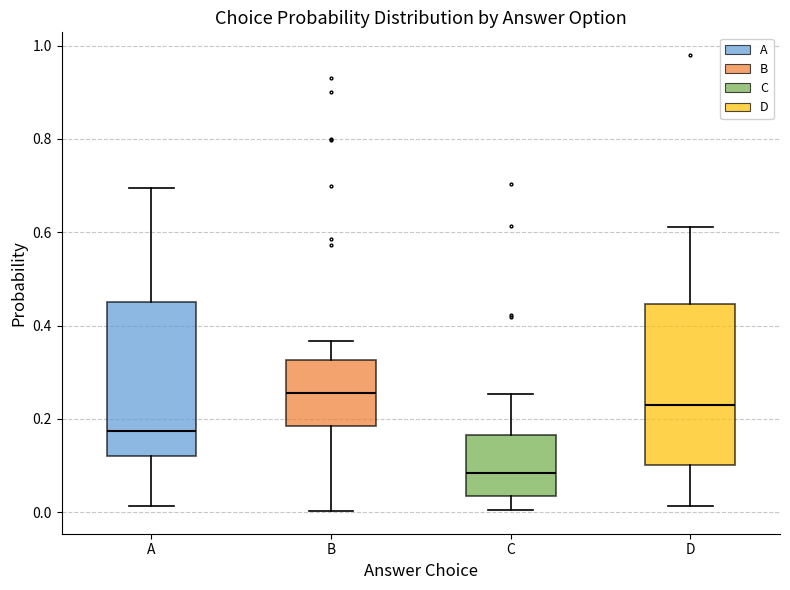

Which box has the highest median line?

B